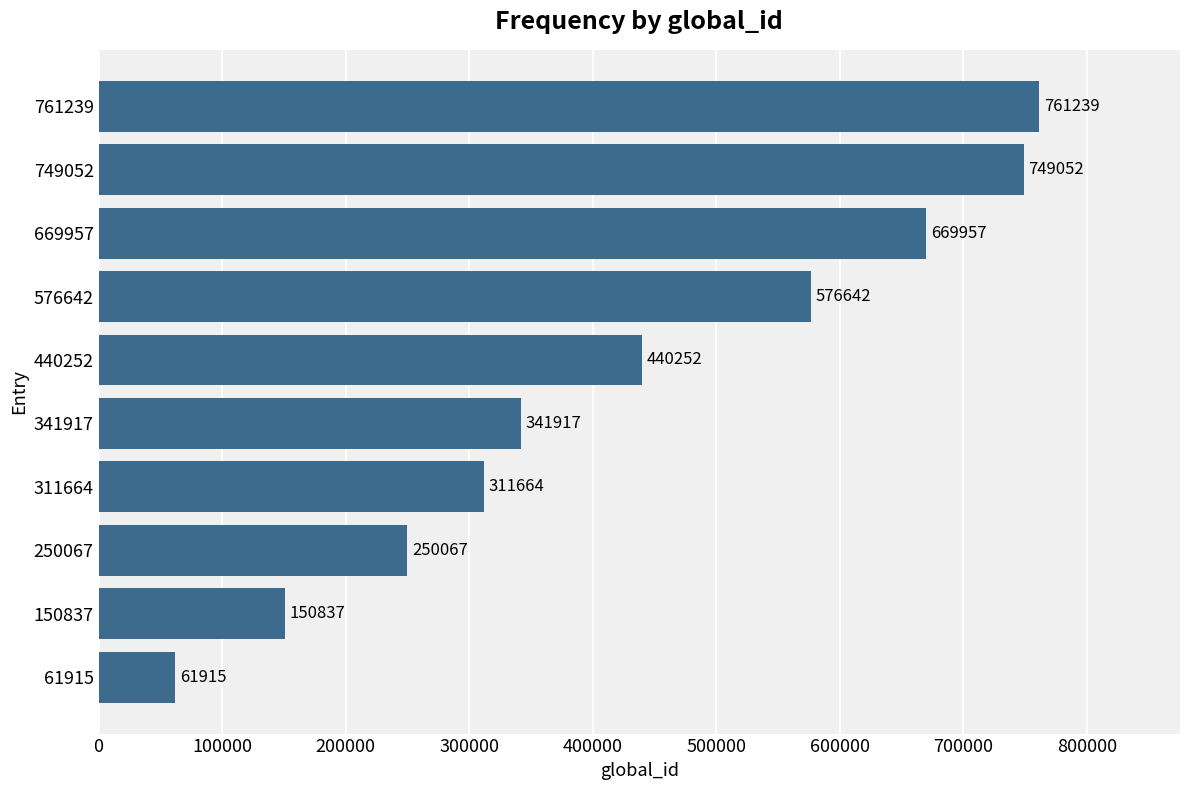

Reading bottom to top, transcribe all the data shown in this chart.

61915	150837	250067	311664	341917	440252	576642	669957	749052	761239